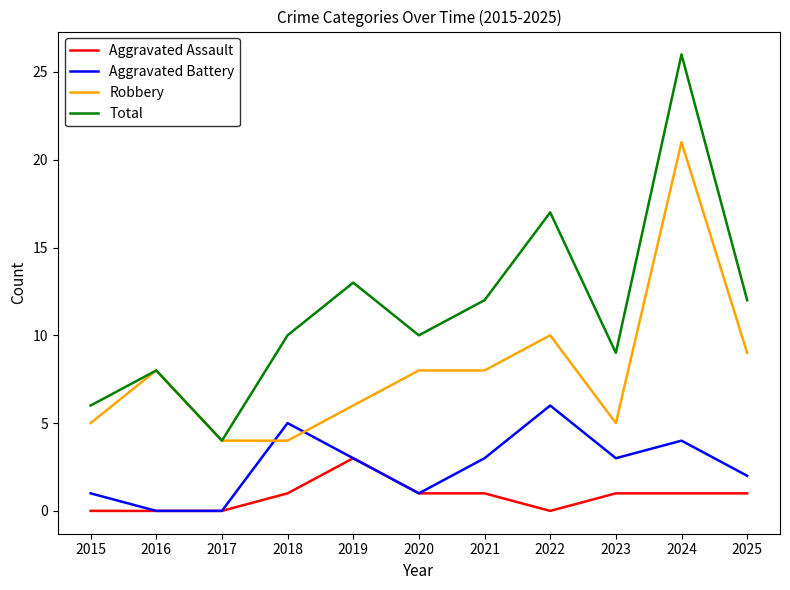

True or false: Robbery and Aggravated Assault cross at least once.

False